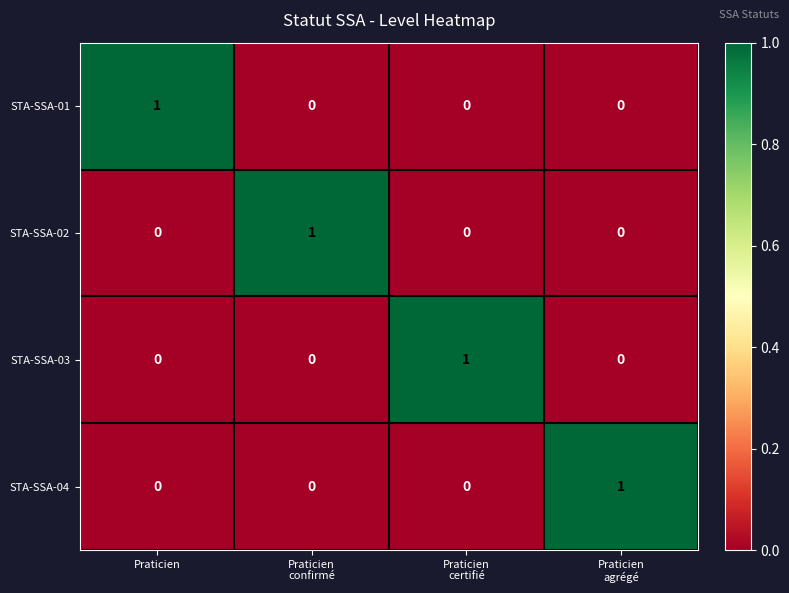

At how many categories does at least one series exceed 0?

4